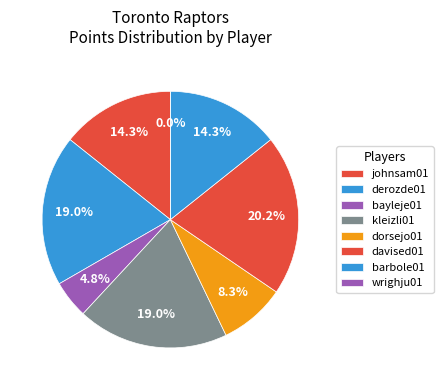

What is the total percentage of derozde01 and dorsejo01?

27.4%